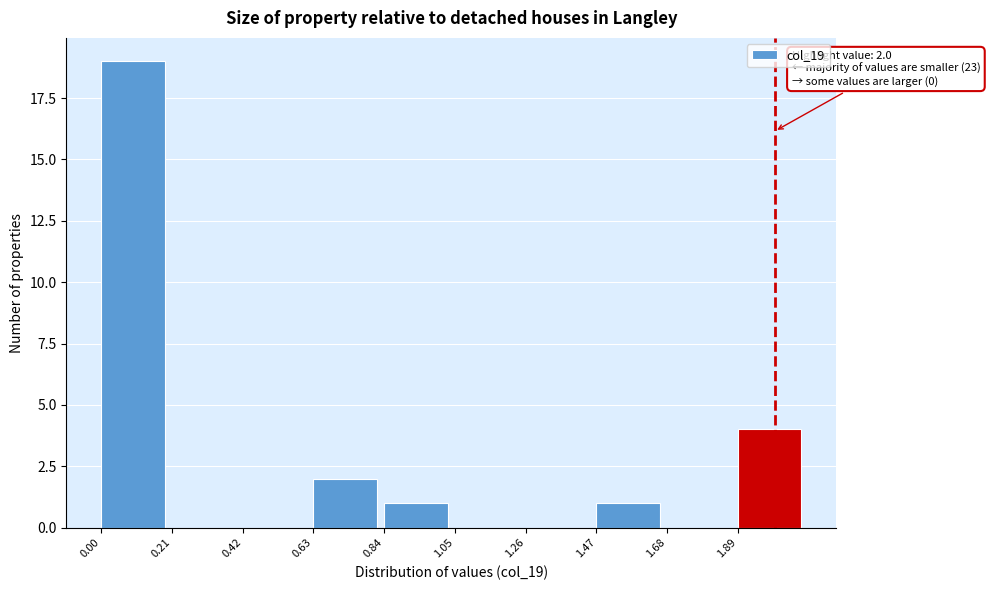

Which range on the x-axis has the tallest bar?

0.00 to 0.21